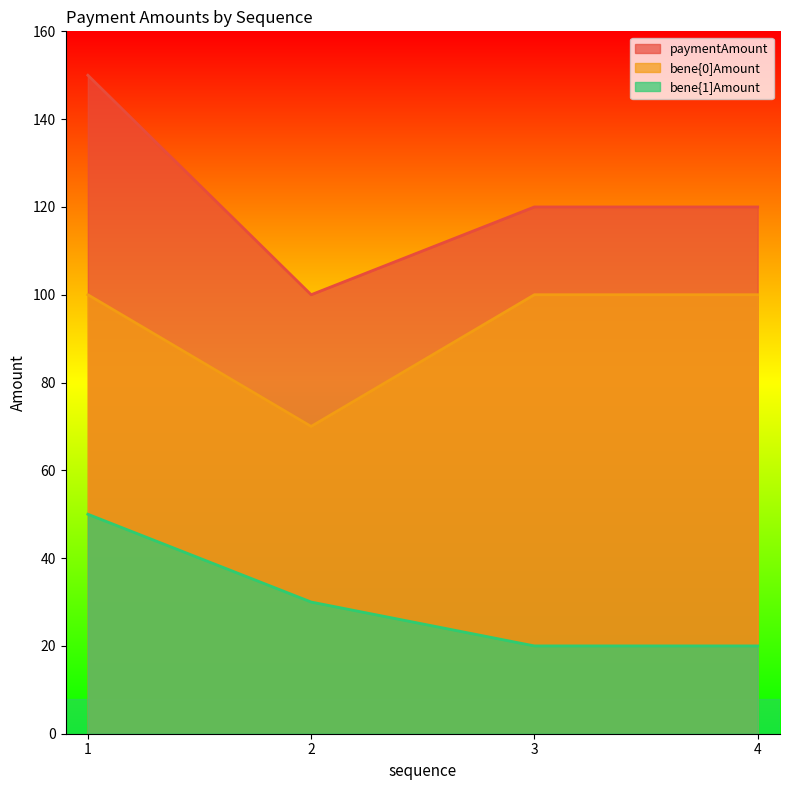

Reading left to right, what are all the values shown in this chart?

paymentAmount: 150	100	120	120
bene{0]Amount: 100	70	100	100
bene{1]Amount: 50	30	20	20